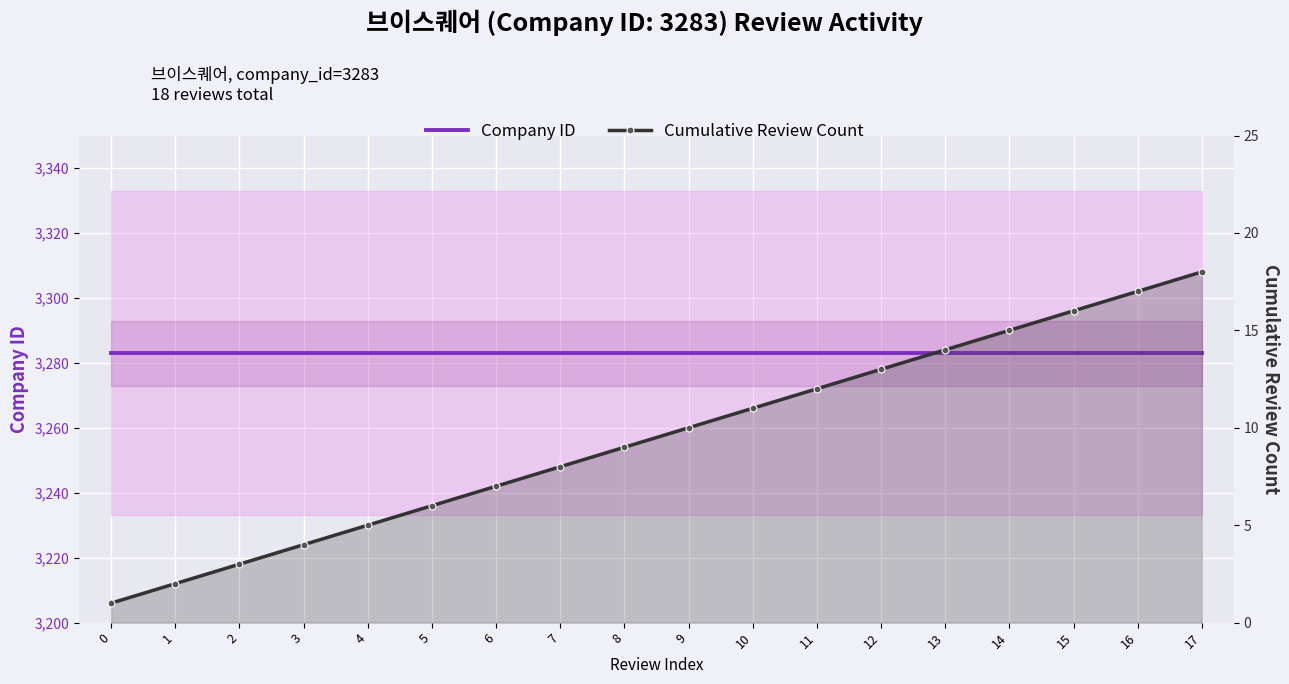

At which category is the sum across all series the highest?

17